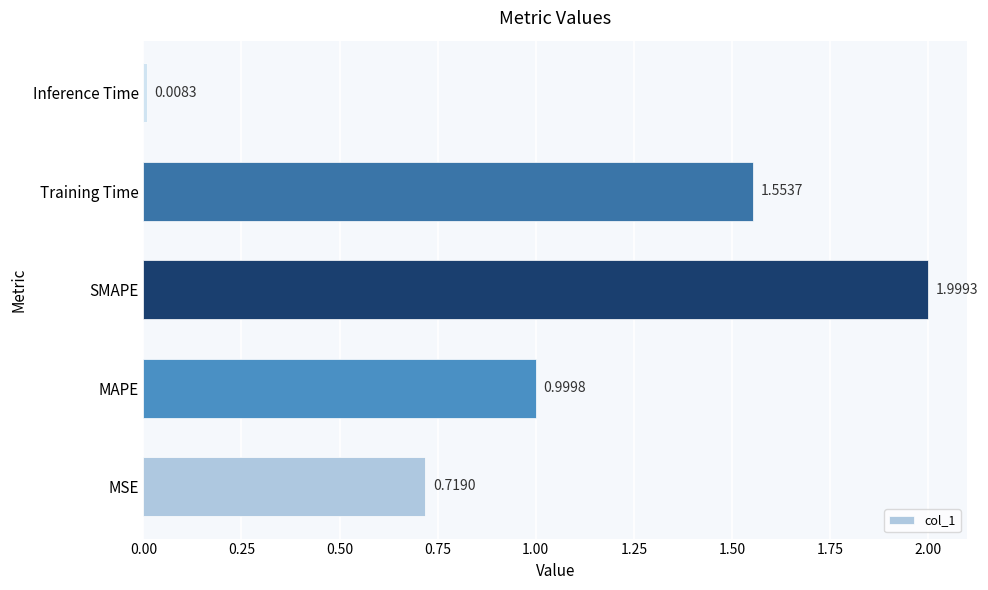

What is the change in value from MSE to MAPE?

+0.3